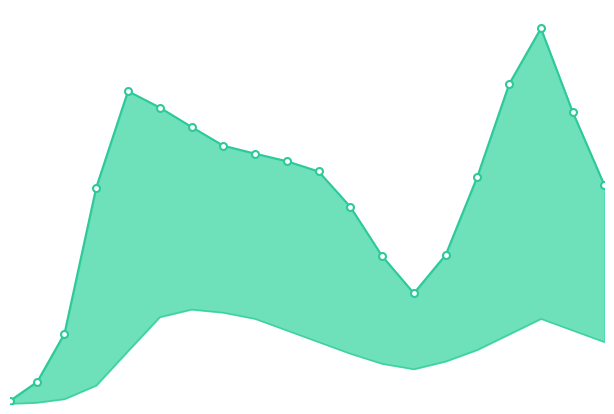

How many interior local valleys (lower than both neighbors) does the data have?

1